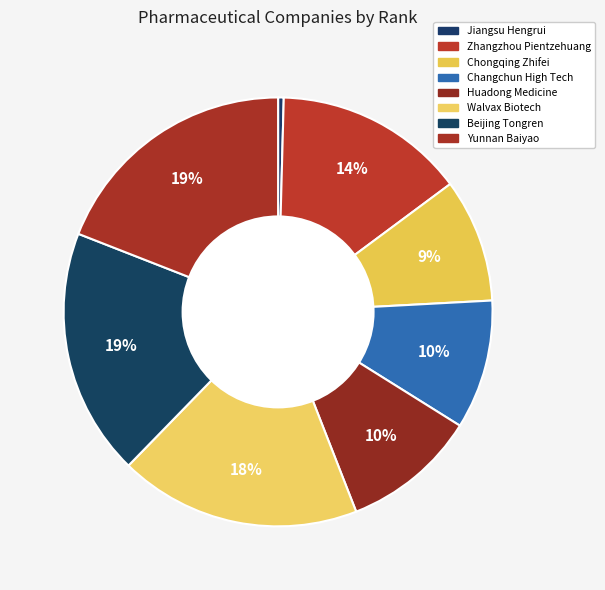

Rank the categories by value from highest to lowest.

Yunnan Baiyao, Beijing Tongren, Walvax Biotech, Zhangzhou Pientzehuang, Huadong Medicine, Changchun High Tech, Chongqing Zhifei, Jiangsu Hengrui